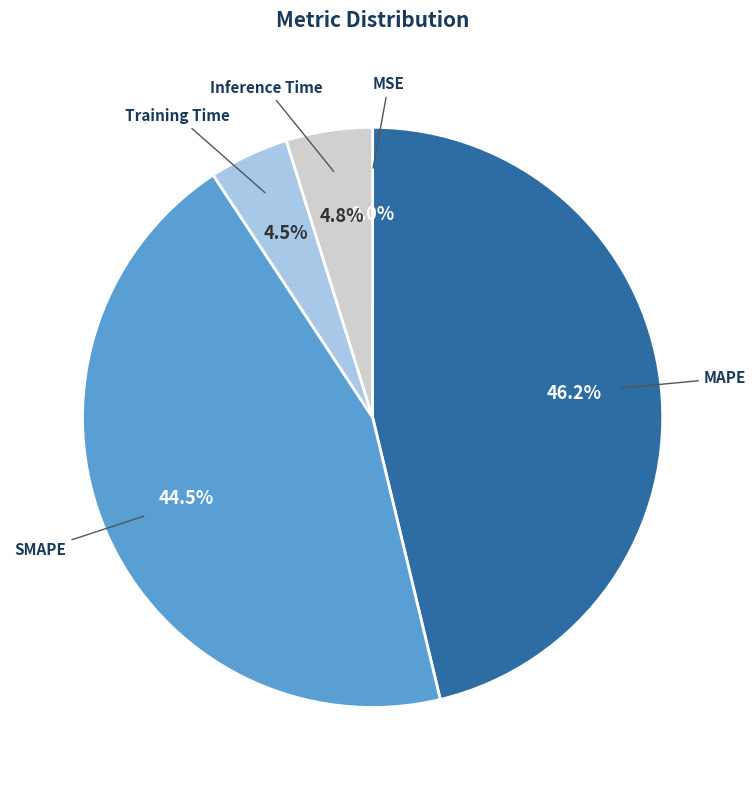

What is the largest slice in the pie chart?

MAPE